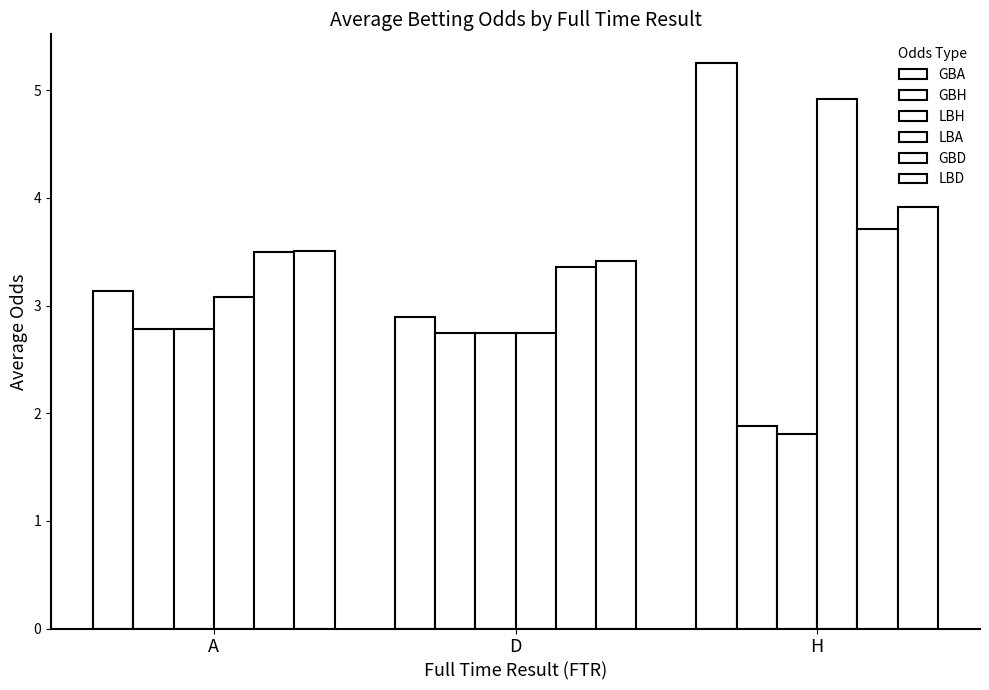

At which label does GBA reach its peak?

H